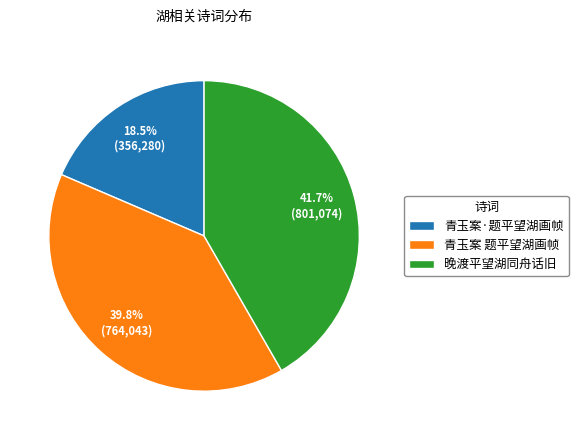

What percentage is NOT represented by 晚渡平望湖同舟话旧?

58.3%